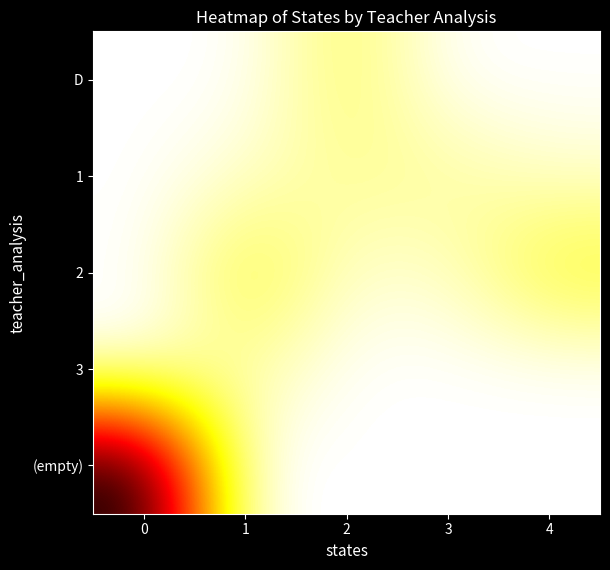

What is the maximum value shown in the chart?

1.0